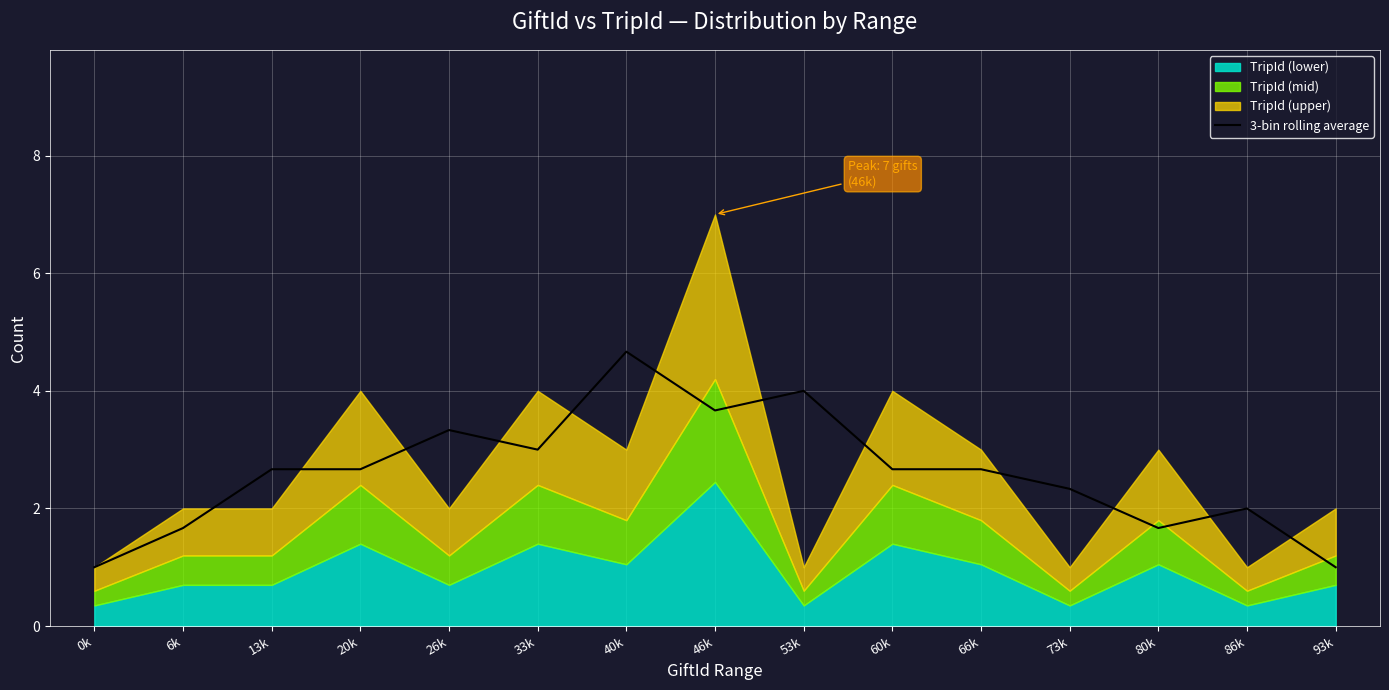

Is it true that 3-bin rolling average equals 4.2 at 13k?

False